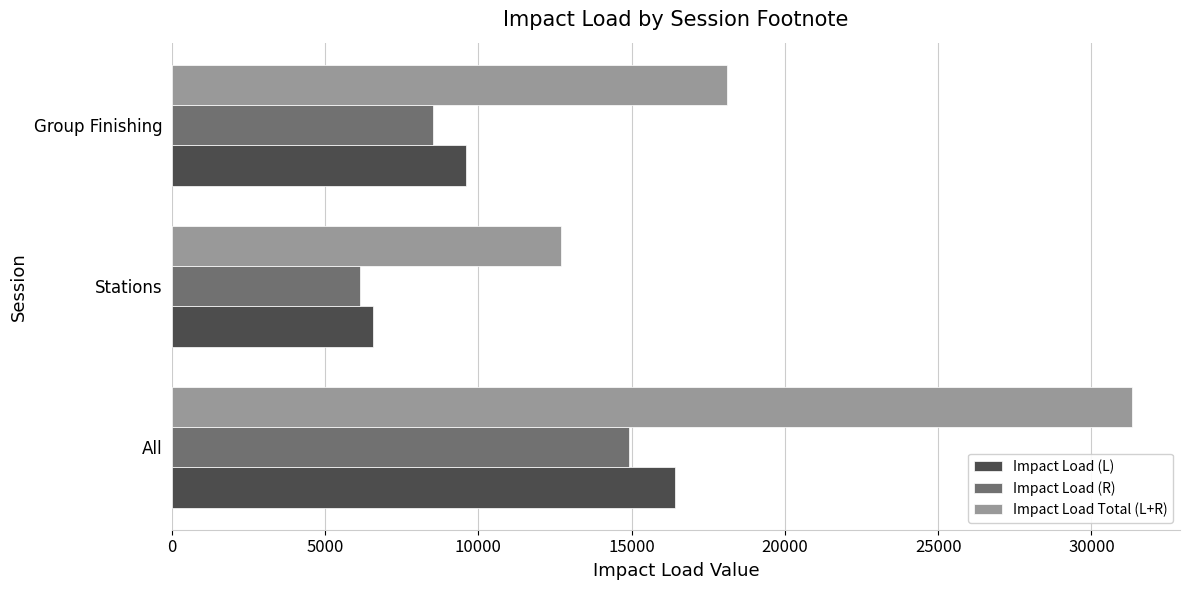

What is the difference between the Impact Load (L) values at Group Finishing and All?

6806.5